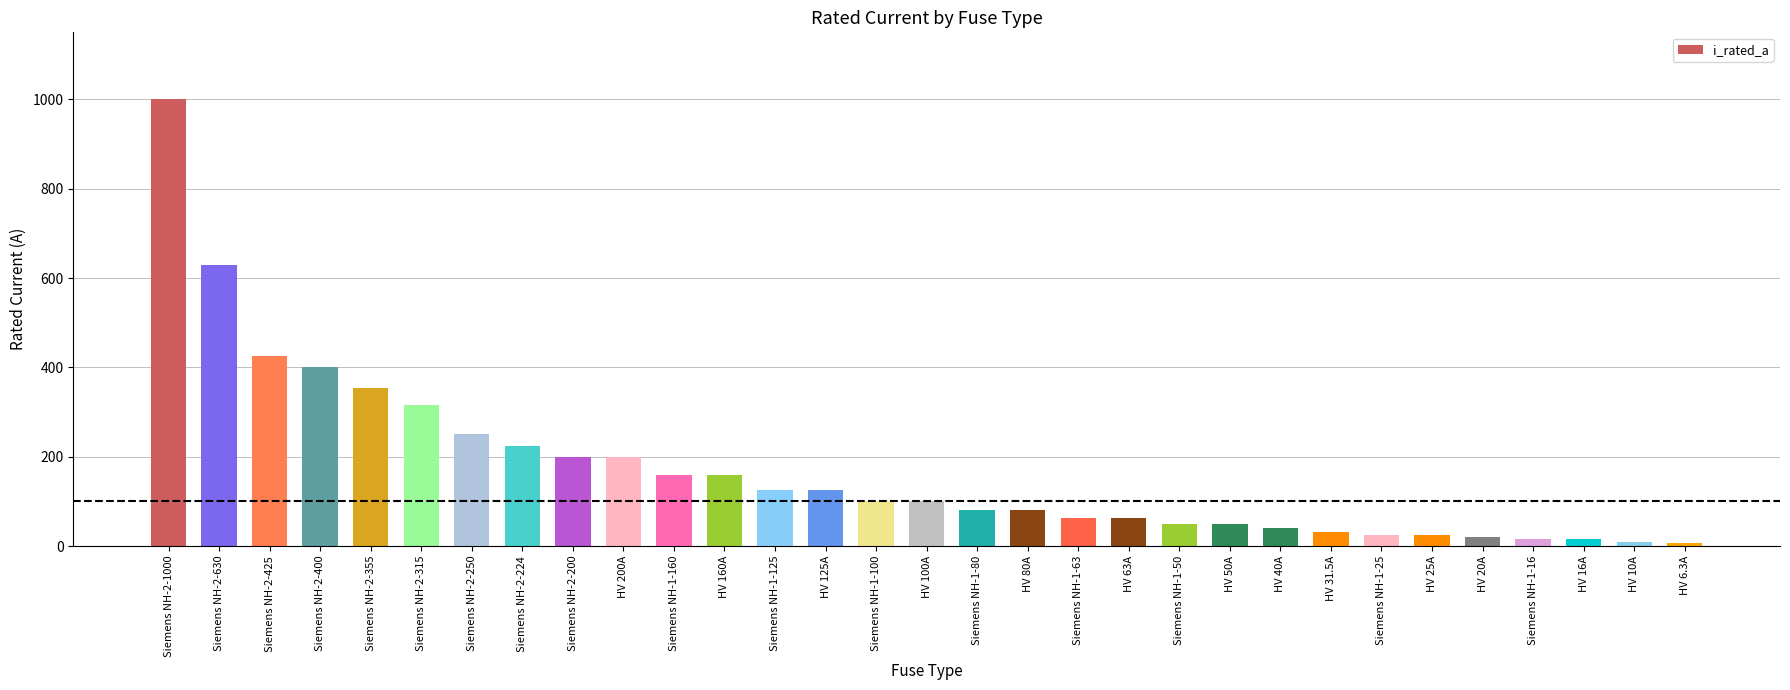

What is the difference between the maximum and second lowest values?

990.0